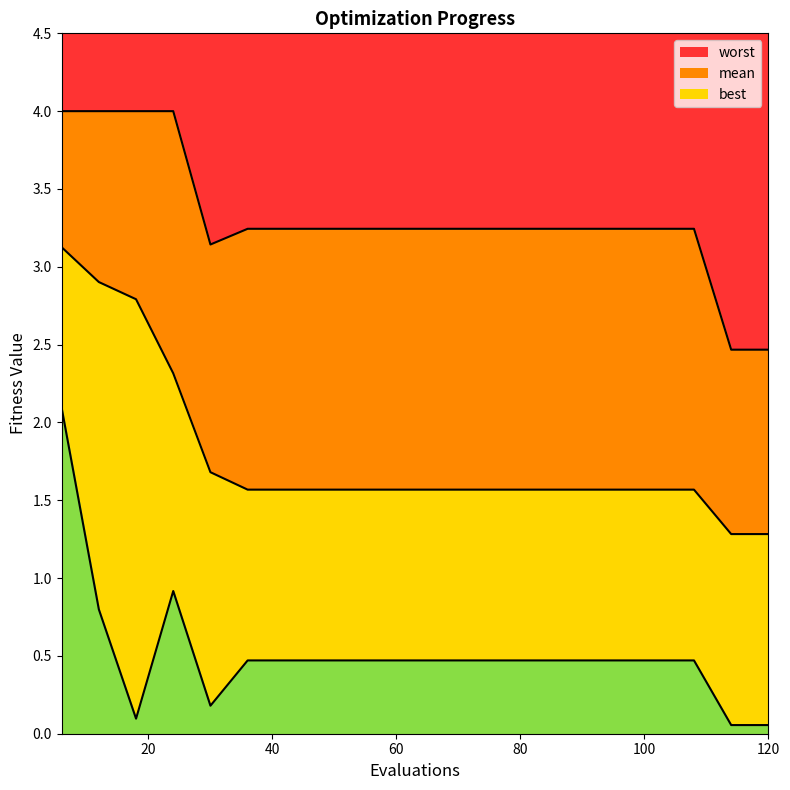

Between 60 and 24, which is larger?

24